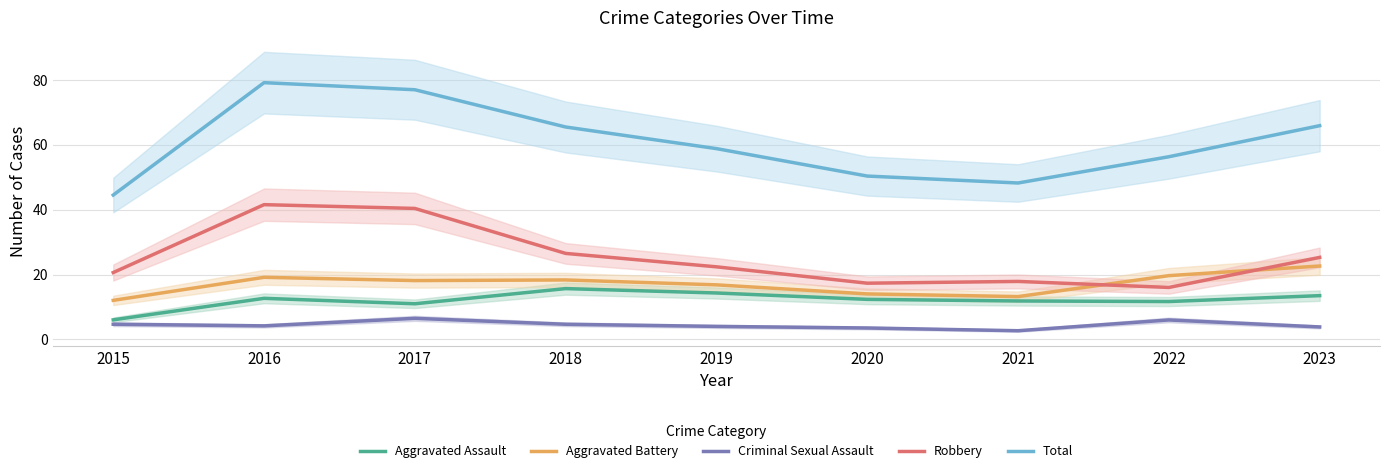

What is the total value across all series at 2021?

93.8